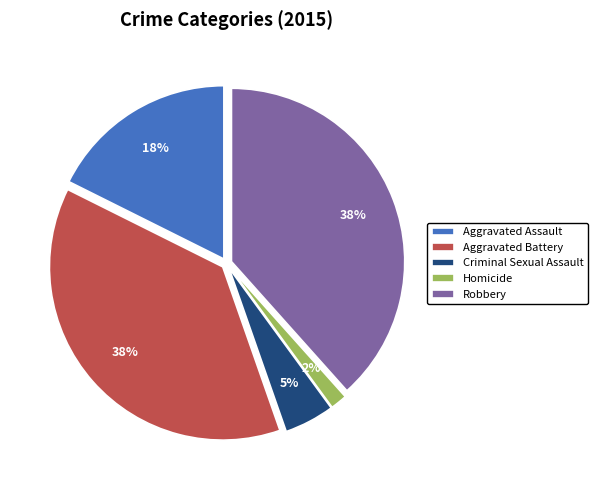

Which has a higher value, Aggravated Assault or Robbery?

Robbery